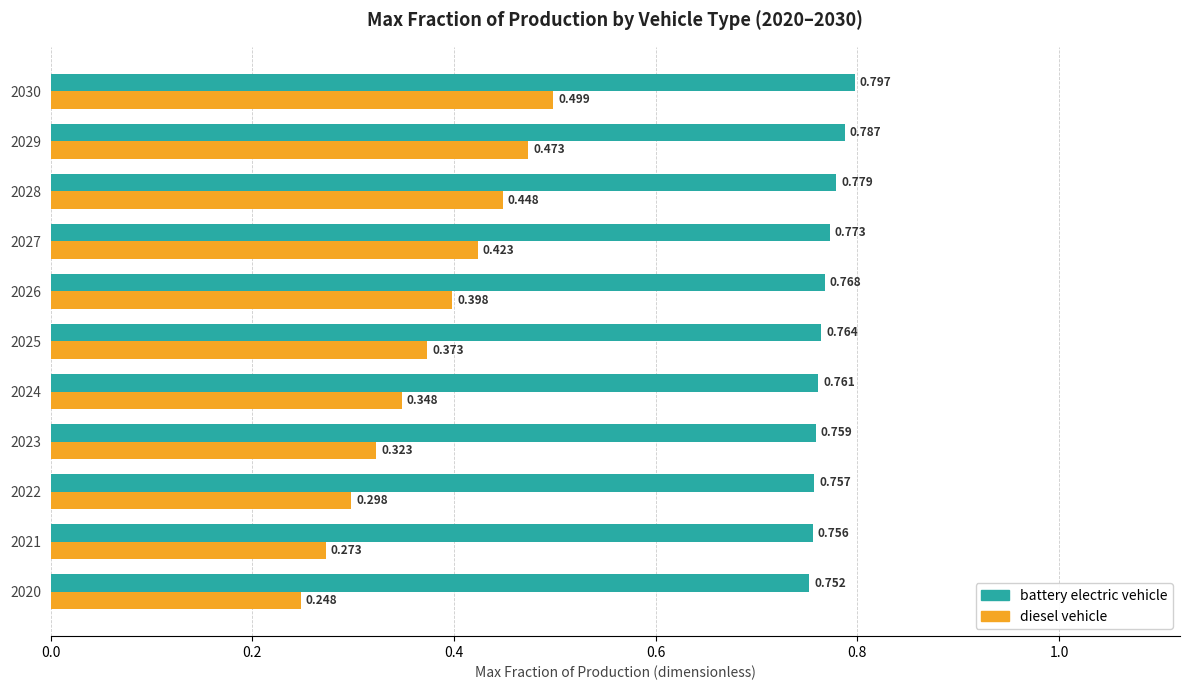

Between 2020 and 2024, which series saw the biggest shift?

diesel vehicle